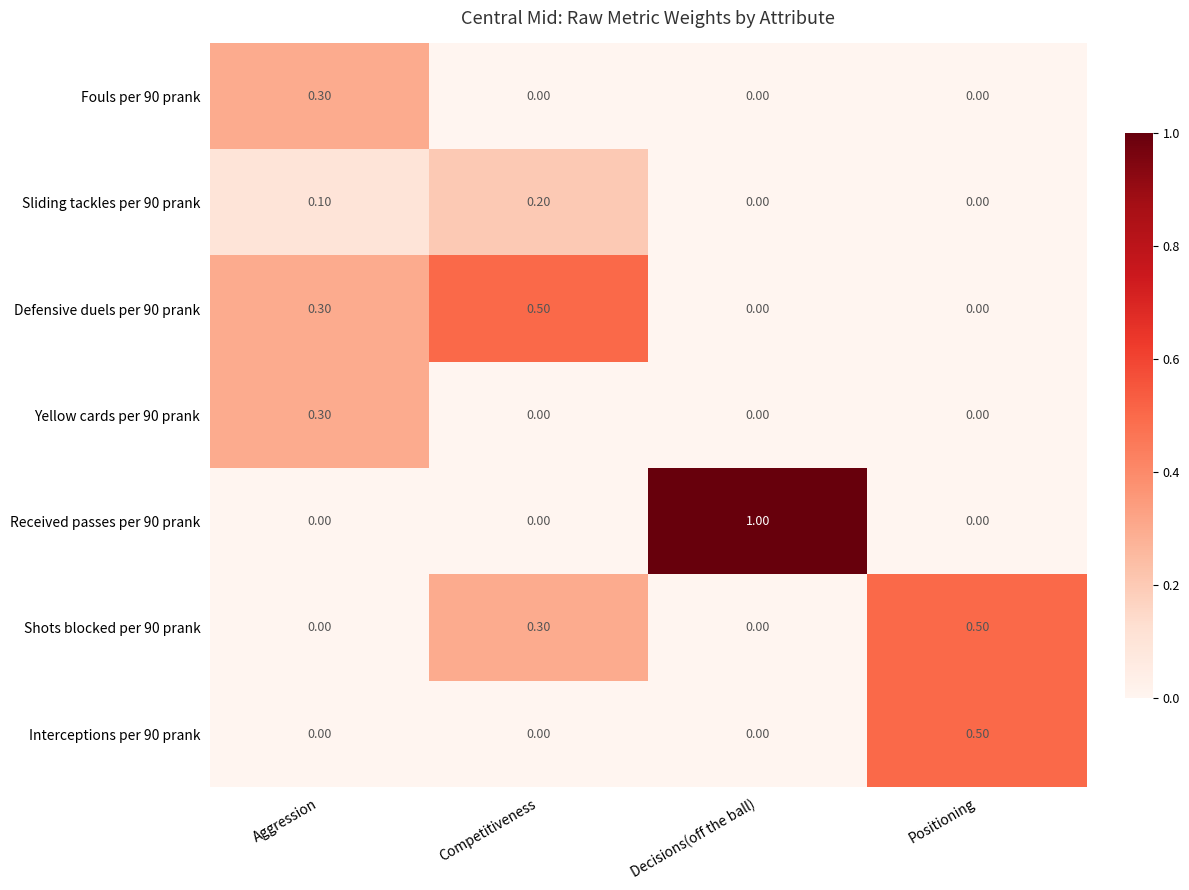

What is the maximum value shown in the chart?

1.0